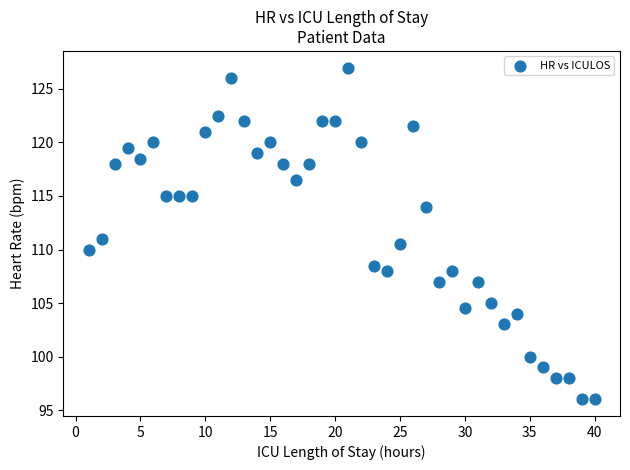

What is the range of X values (max minus min)?

39.0